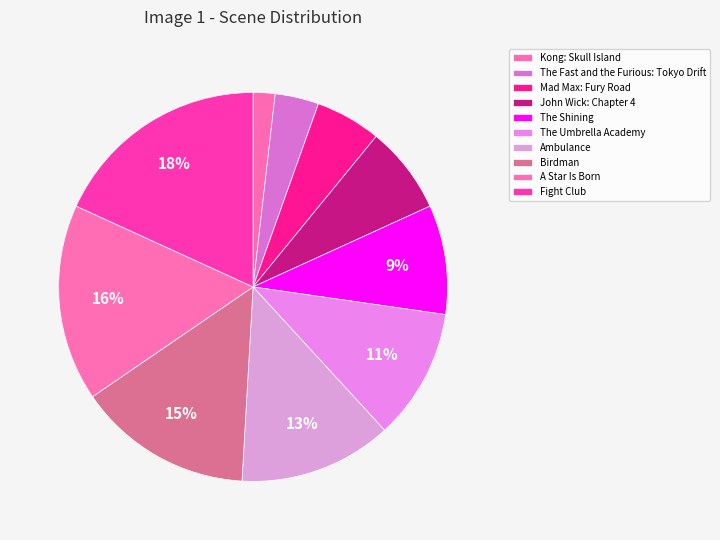

Which category has the biggest portion of the pie?

Fight Club